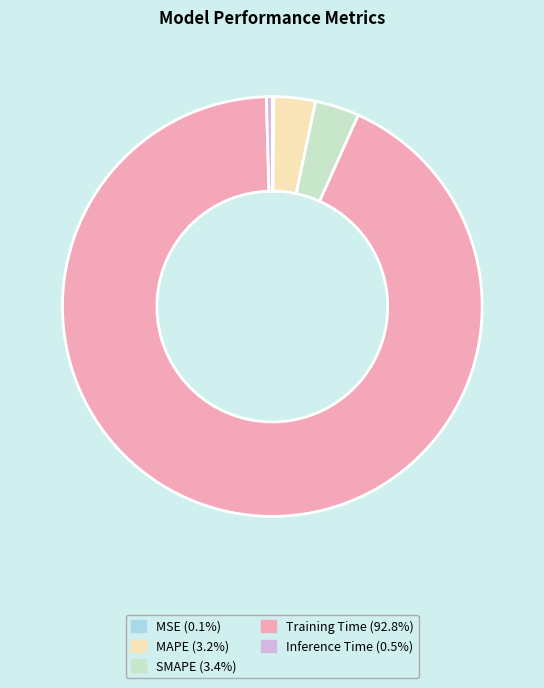

Is the sum of Training Time and SMAPE greater than half?

Yes